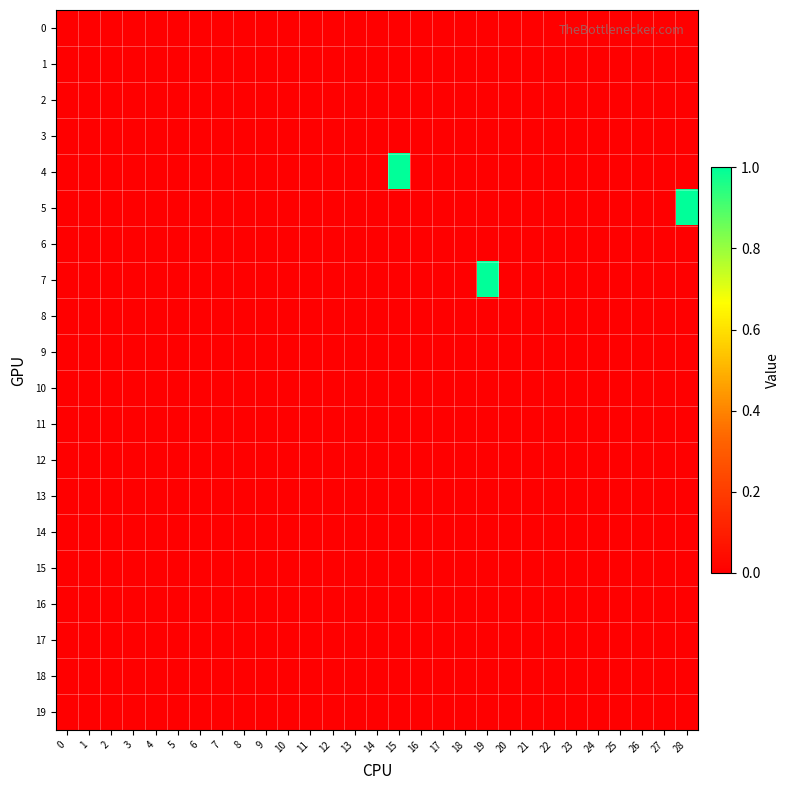

At 9, list the series in order from smallest to largest.

0, 1, 2, 3, 4, 5, 6, 7, 8, 9, 10, 11, 12, 13, 14, 15, 16, 17, 18, 19